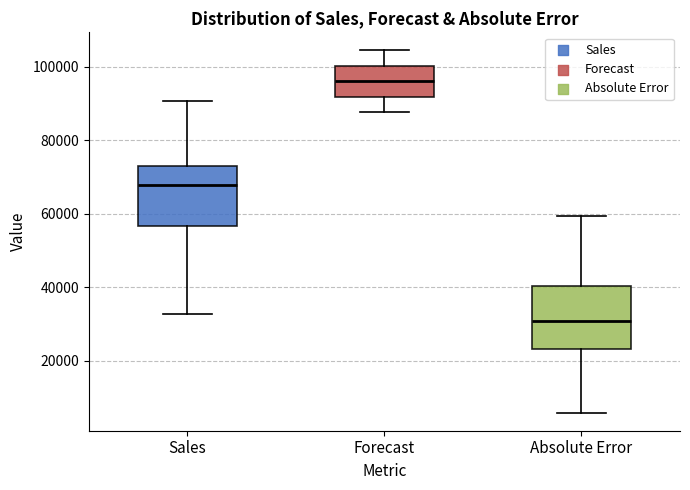

Where is the upper edge of the box for Absolute Error on the y-axis? The values are not printed on the chart, so give them approximately, as read against the axis.

40000